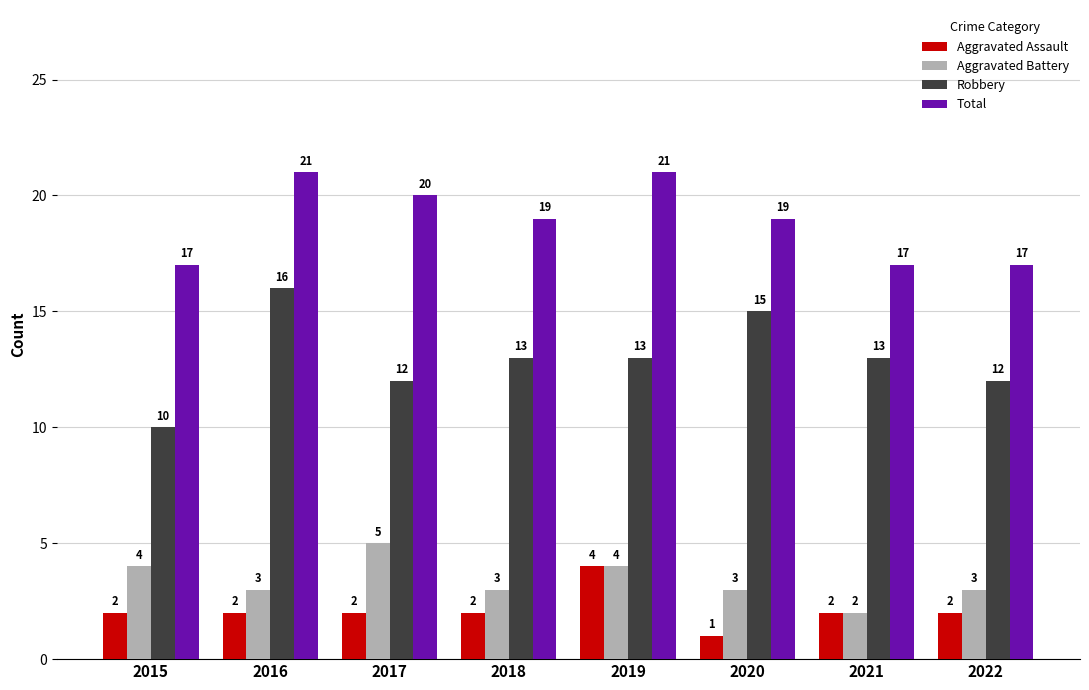

How many values in the Robbery series are below 13?

3